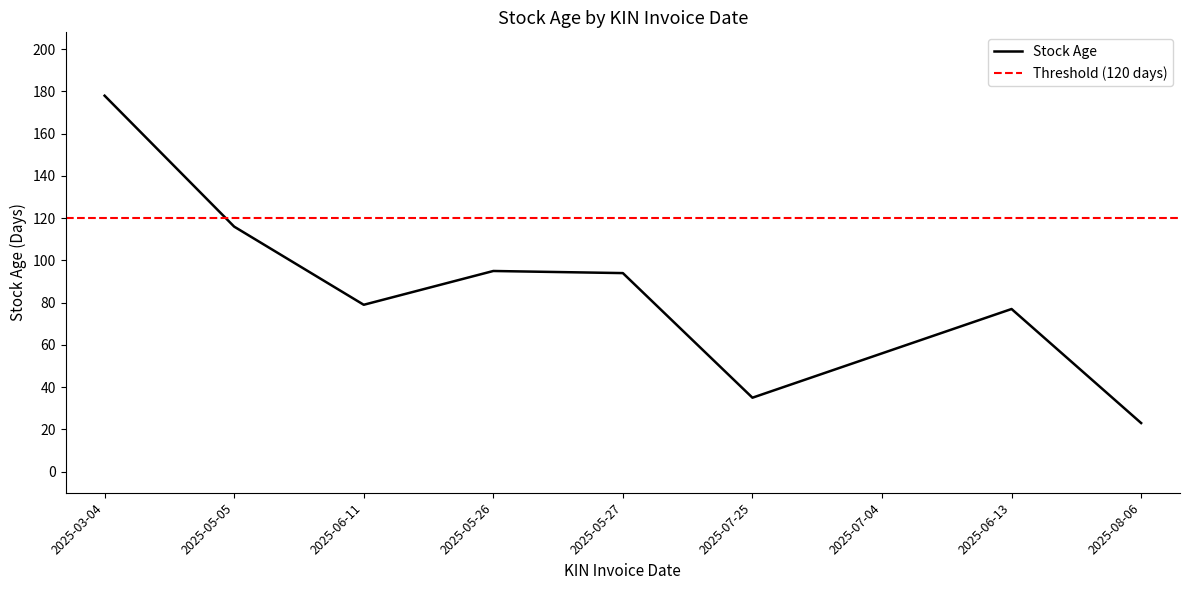

The chart shows a value of 178 at 2025-03-04. True or false?

True